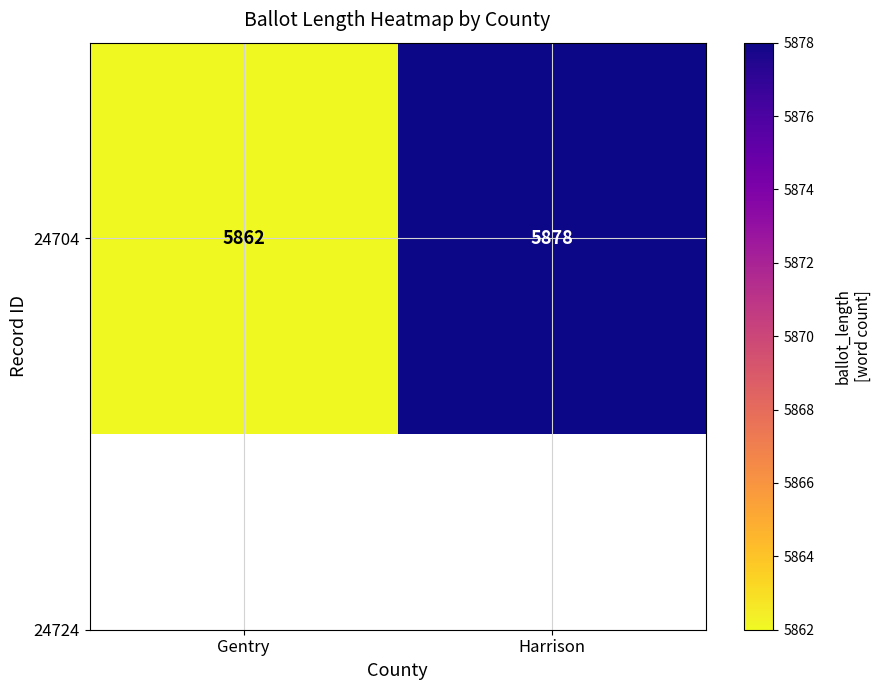

Reading left to right, list all the values displayed in this chart.

5862	5878